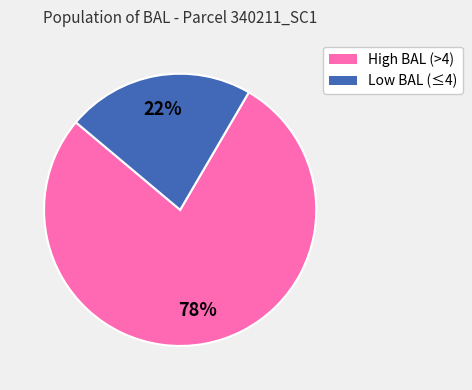

How many slices are in this pie chart?

2